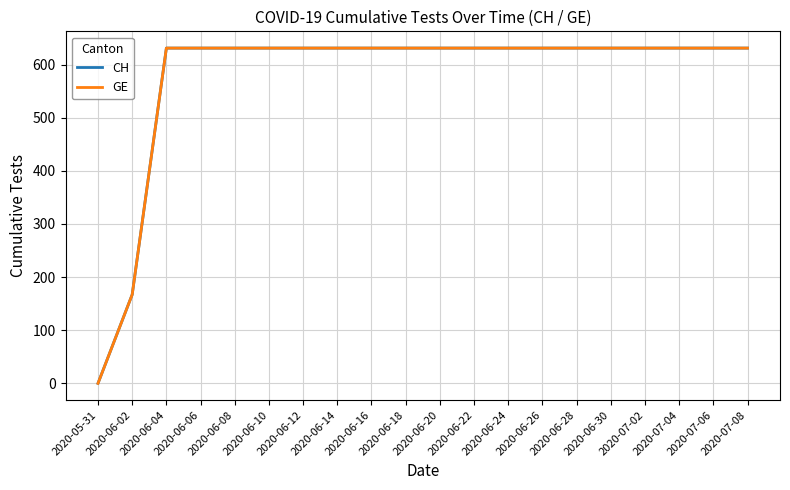

Is this an area chart (filled region under the line)?

No